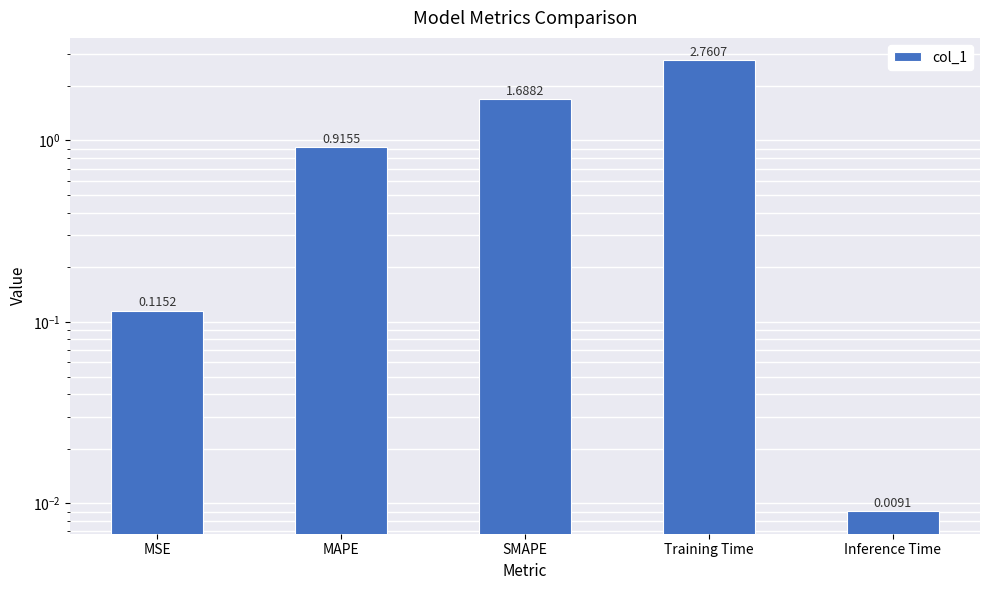

Which category has the highest value across all series?

Training Time